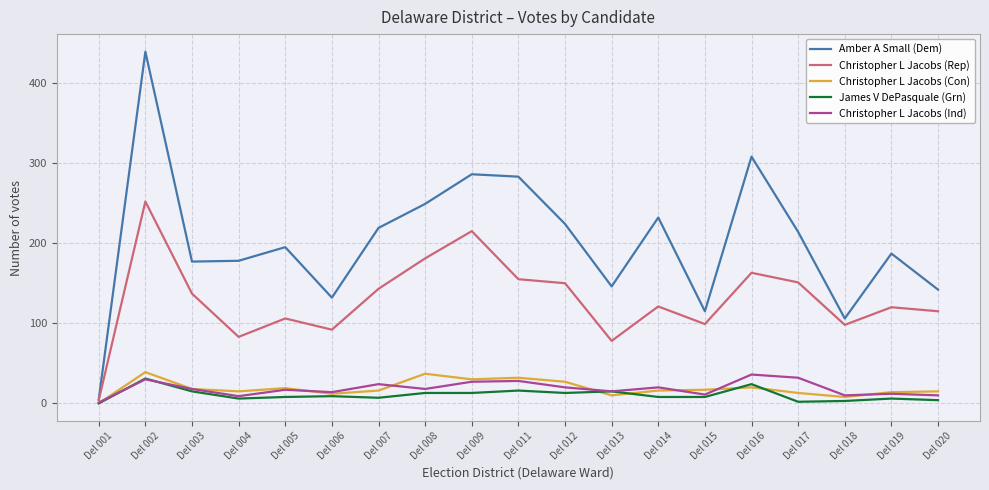

What is the total value across all series at Del 008?

498